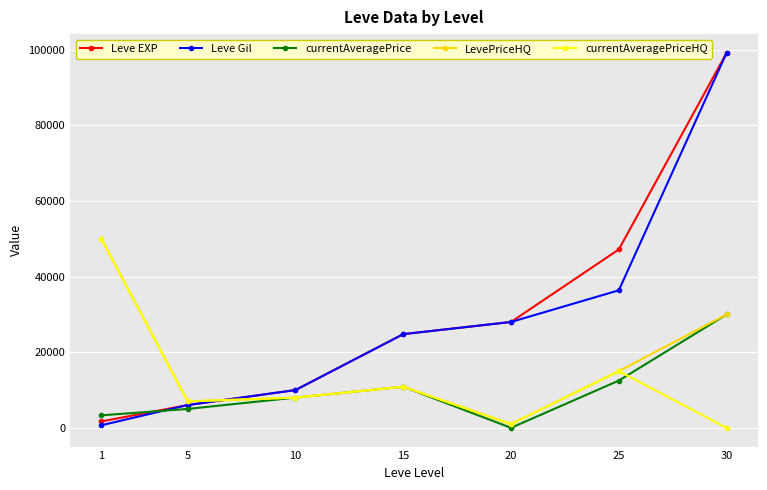

The value of LevePriceHQ at 25 is 3879. True or false?

False